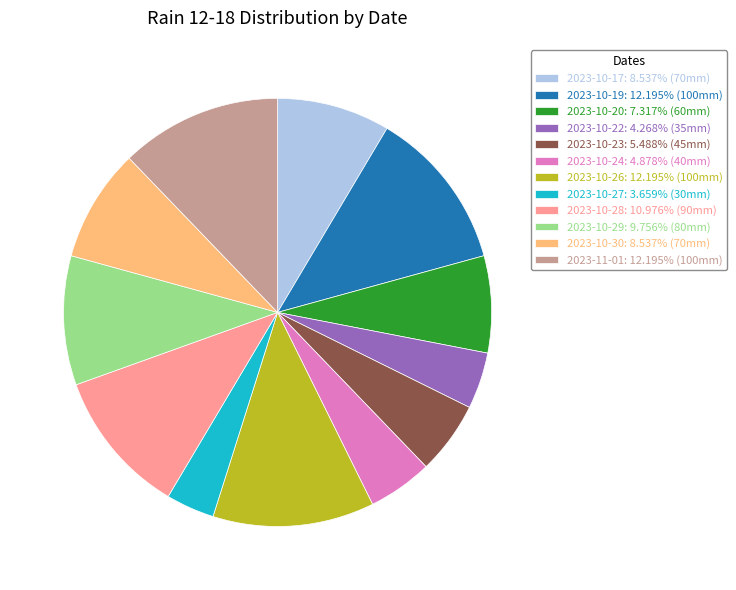

Combined, do 2023-10-29: 9.756% (80mm) and 2023-11-01: 12.195% (100mm) account for over 50%?

No